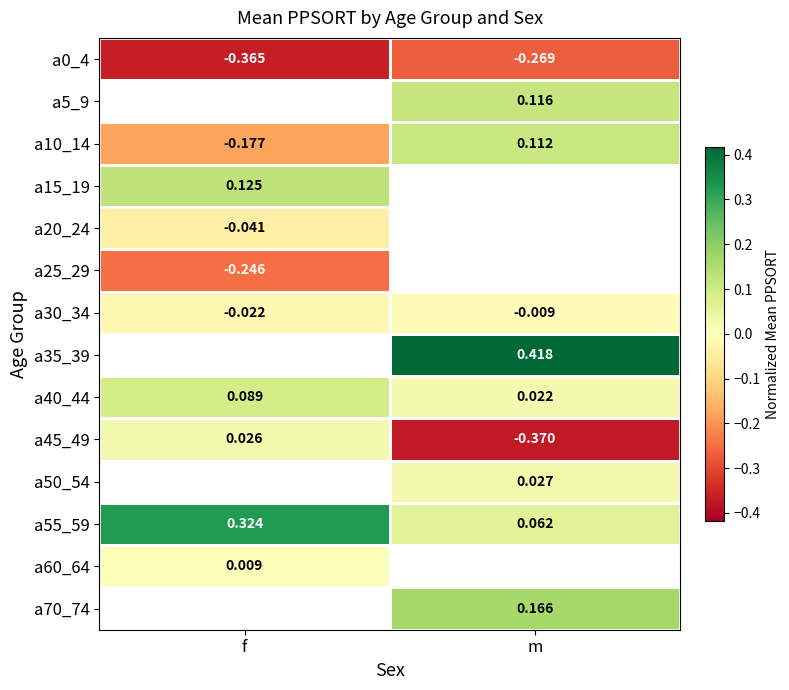

Where is a55_59 nearest to the value 0?

m